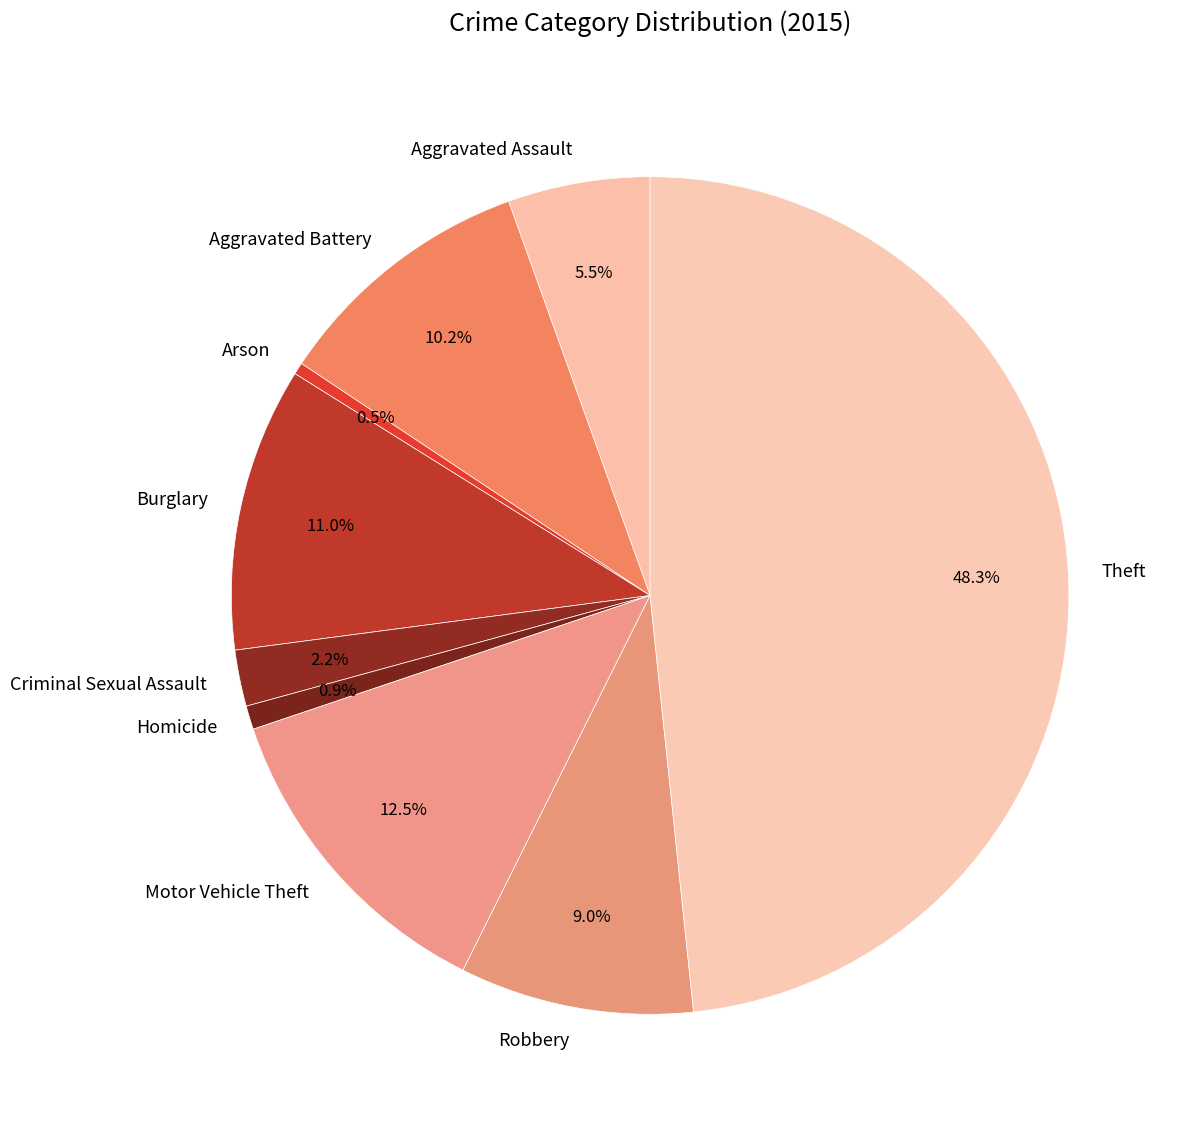

Count the number of slices in the pie.

9